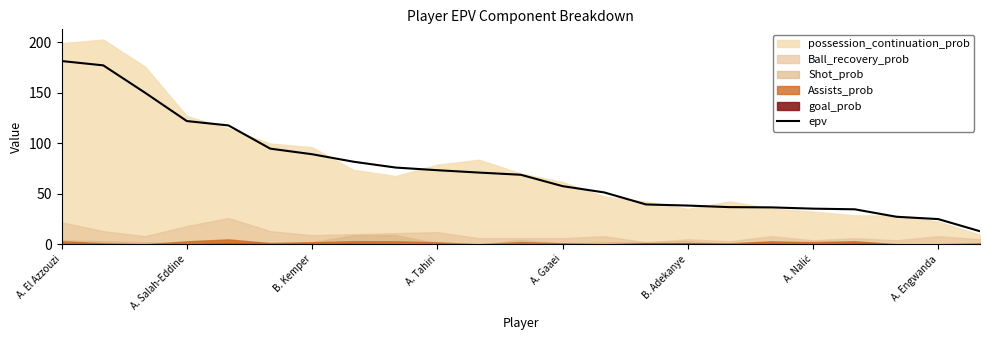

The epv series shows 73.4 at A. Tahiri. True or false?

True